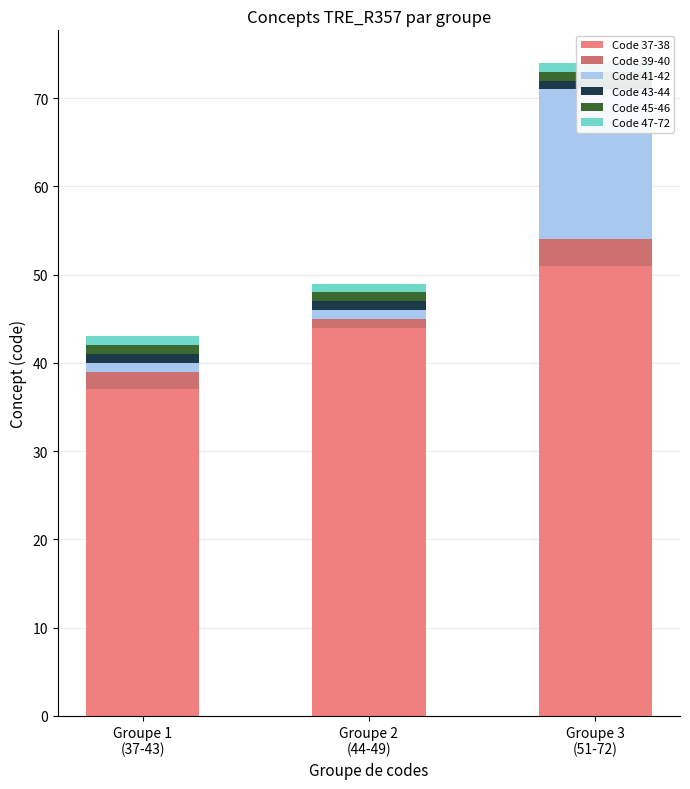

Which category has the lowest value in the Code 41-42 series?

Groupe 1
(37-43)